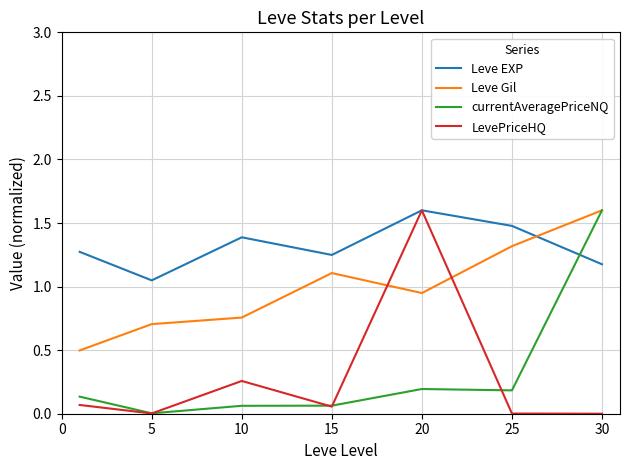

What is the maximum value shown in the chart?

1.6